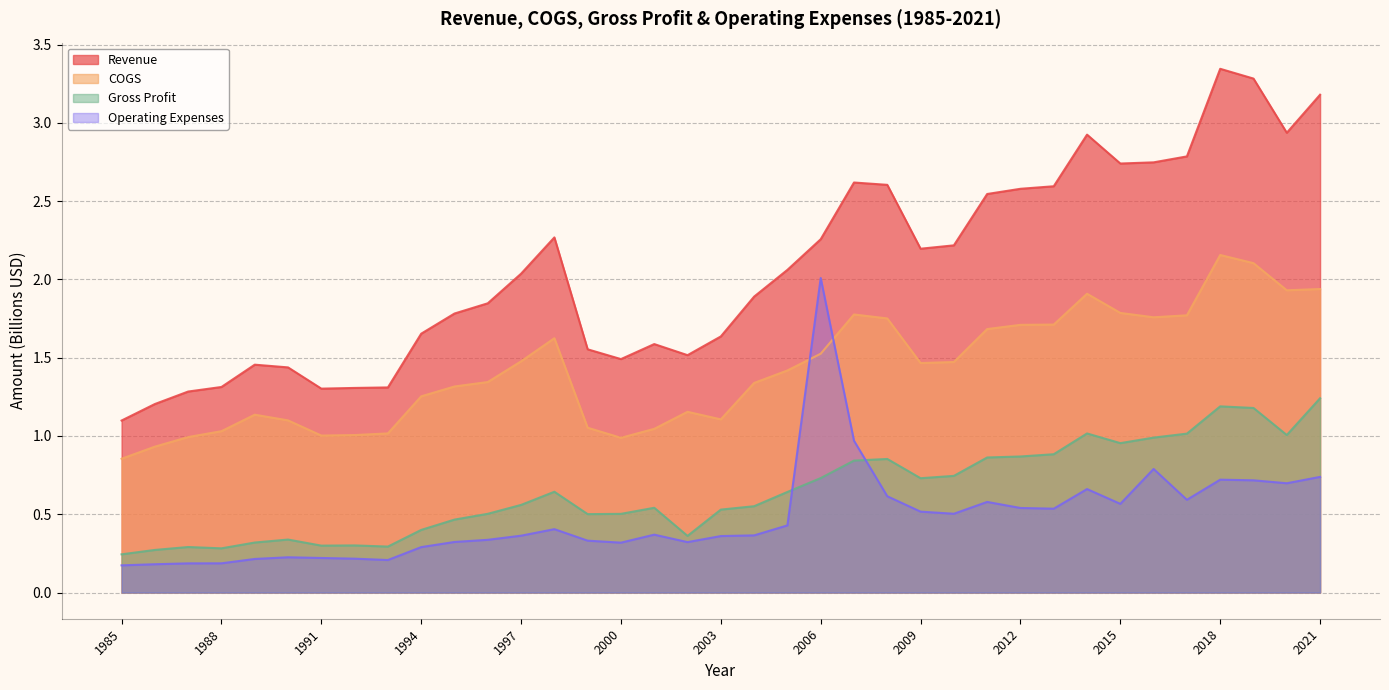

True or false: Gross Profit has more than 0 interior local peaks.

True